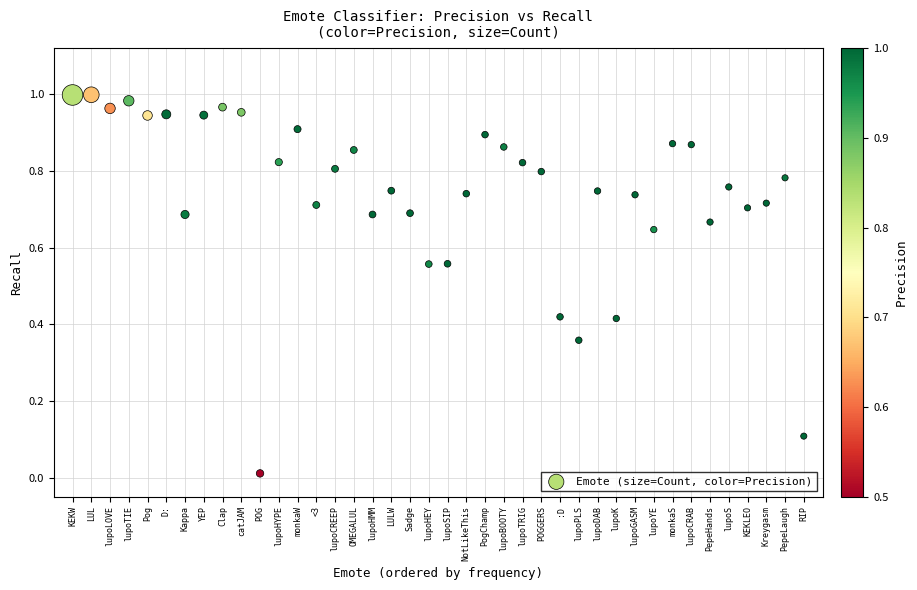

How many points are shown in the scatter plot?

40